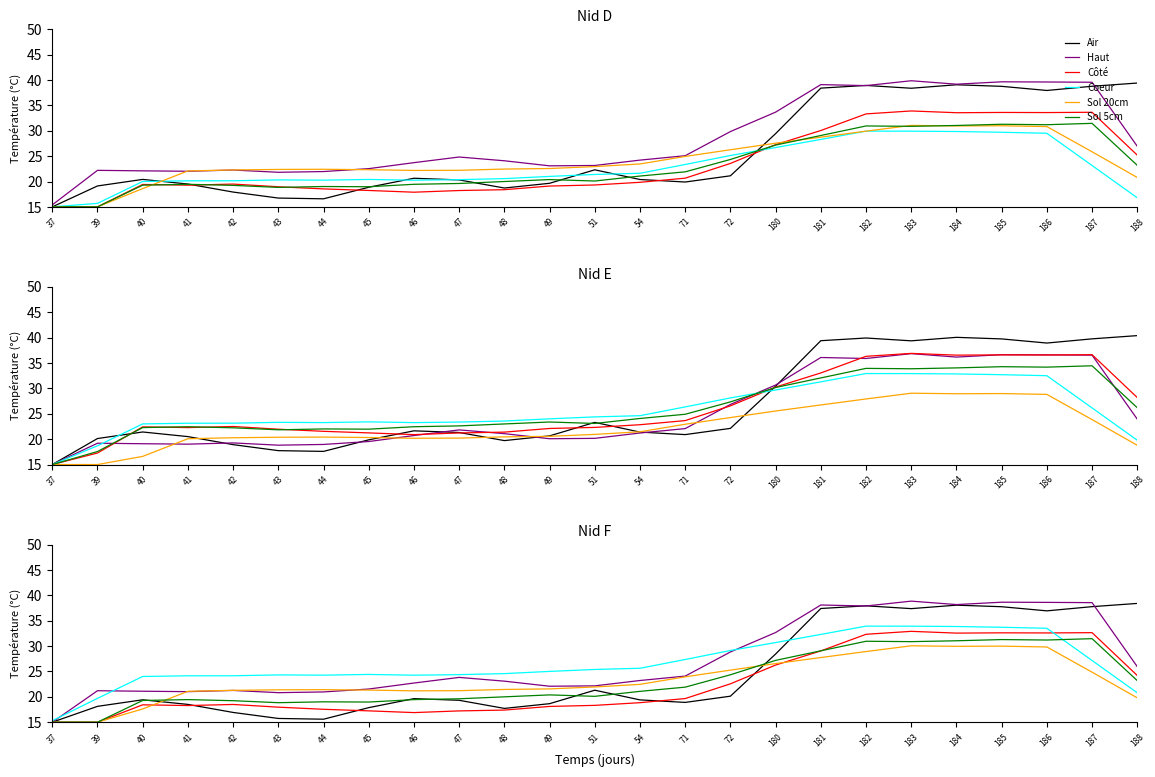

At which label does Air reach its minimum?

37